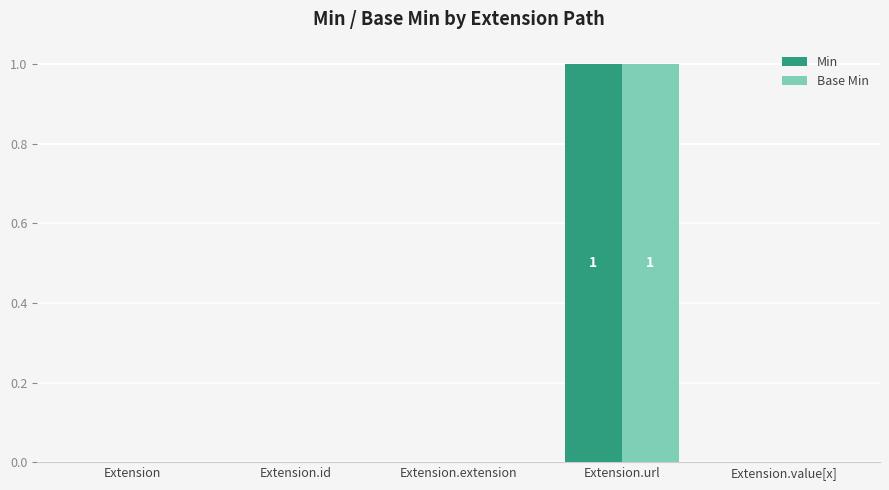

What is the sum of the Min values at Extension.value[x] and Extension.url?

1